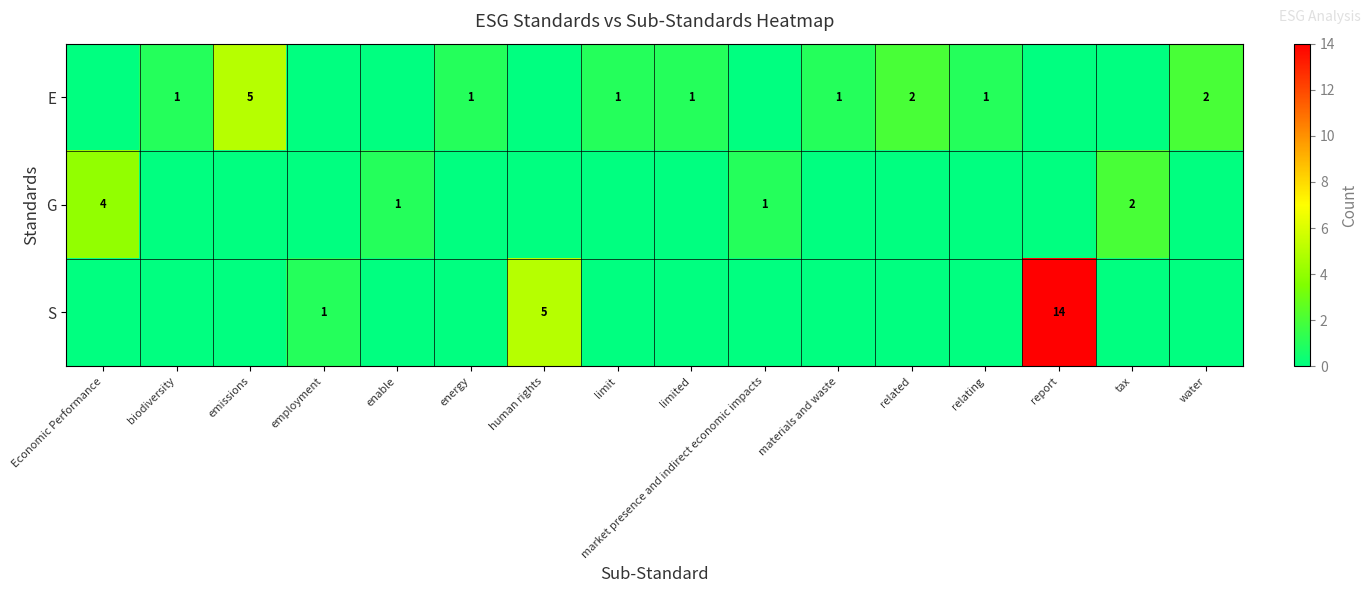

At how many categories does at least one series exceed 8?

1